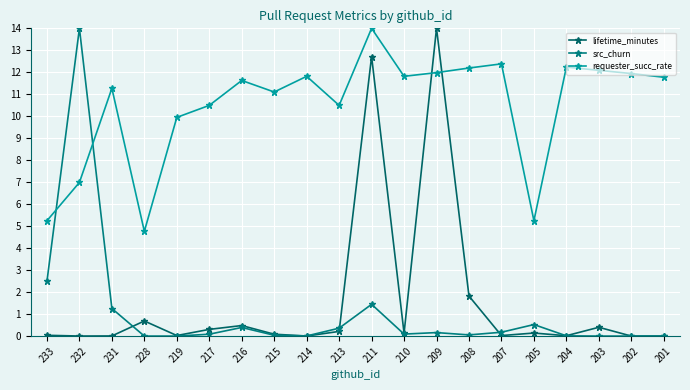

How many data points does each series have?

20